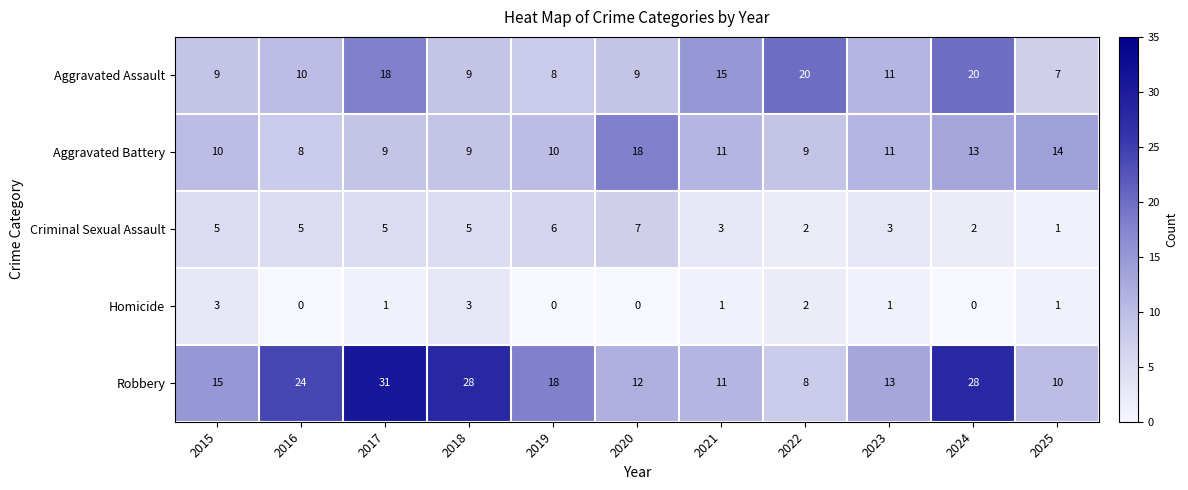

How many distinct data groups are displayed?

5